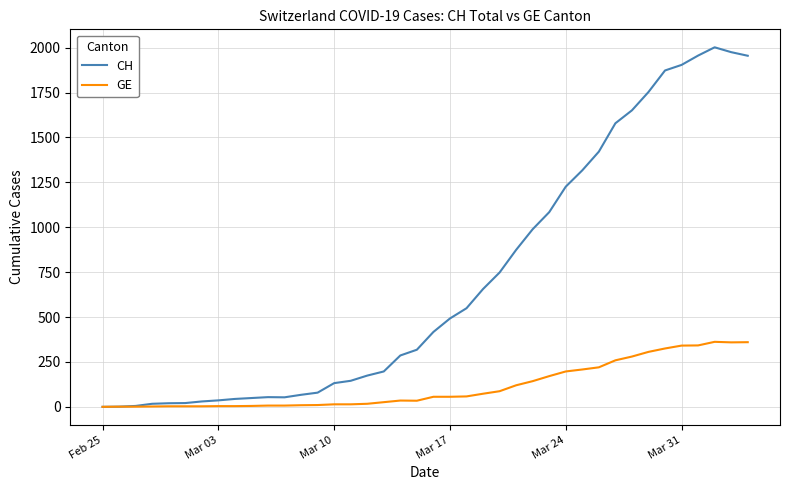

Rank the series by their average value, from lowest to highest.

GE, CH